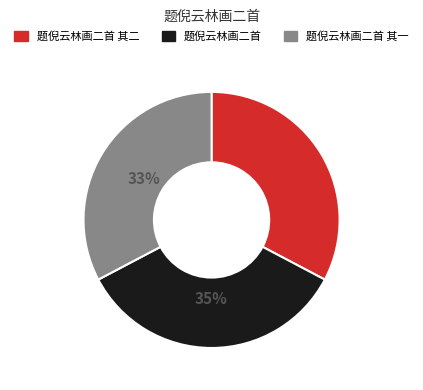

To the nearest percent, what is the difference between the largest and smallest slice percentages?

2%